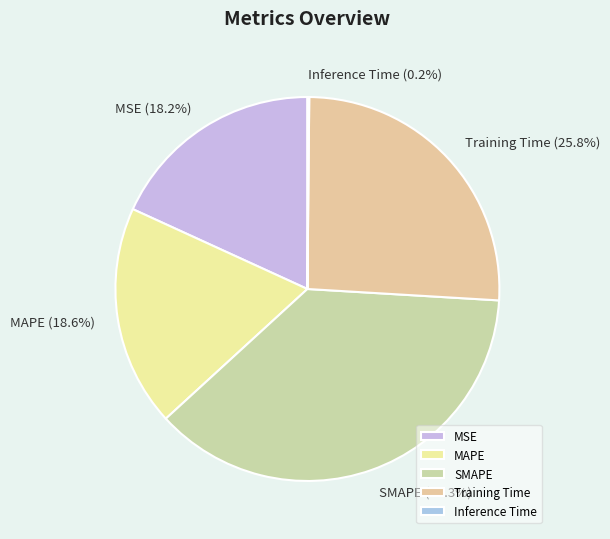

Does SMAPE account for over 50% of the chart?

No